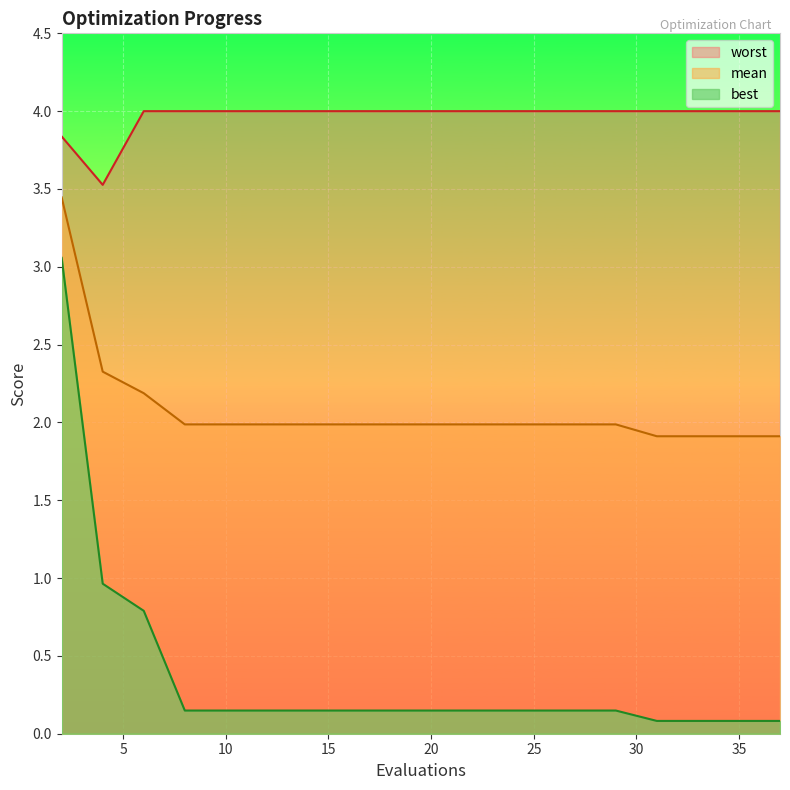

True or false: mean has more than 1 interior local peaks.

False